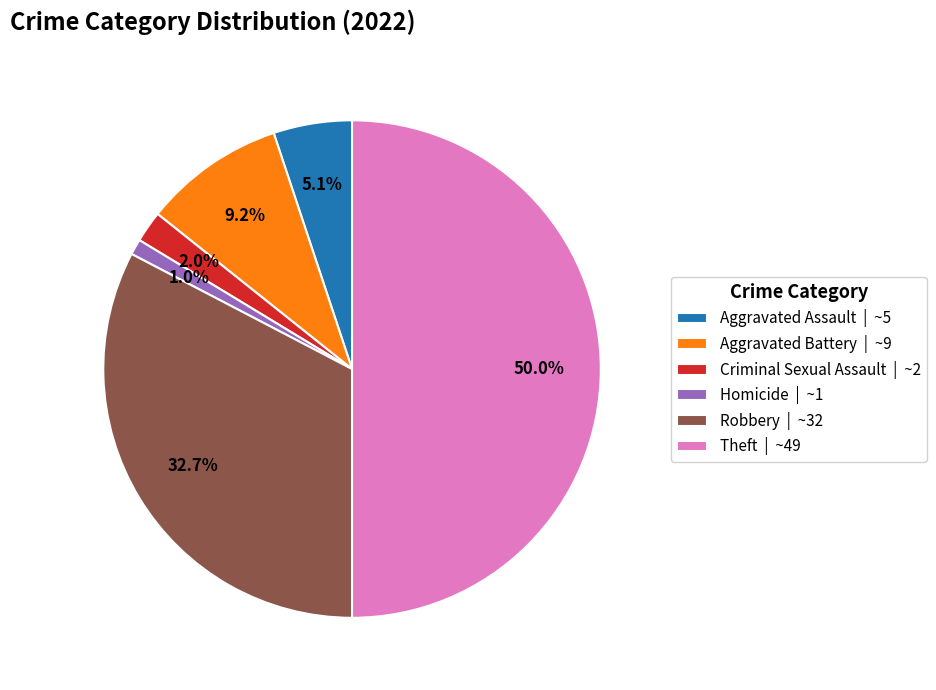

What is the largest slice in the pie chart?

Theft | ~49